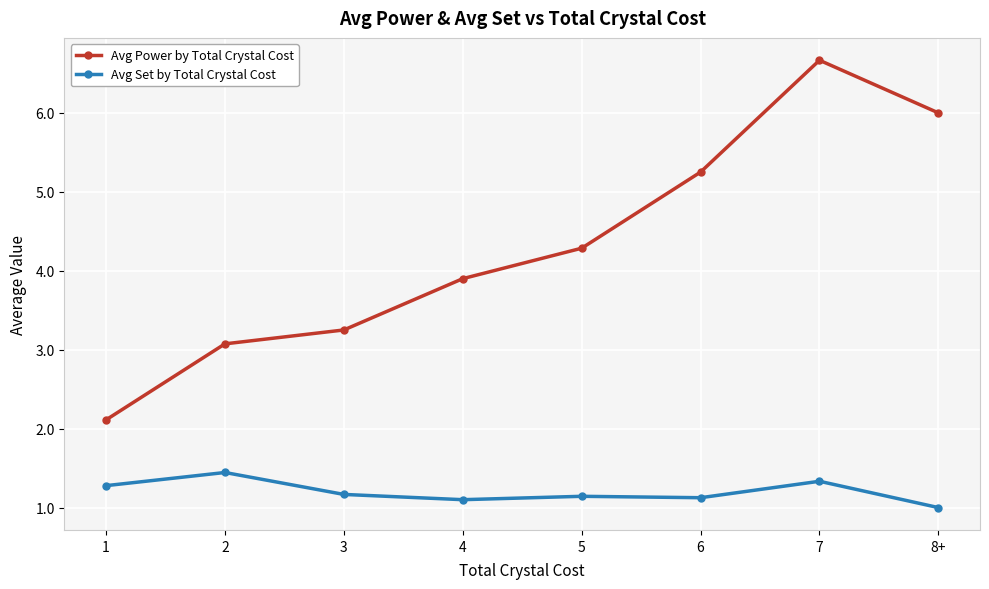

List the series in order of their overall mean, lowest first.

Avg Set by Total Crystal Cost, Avg Power by Total Crystal Cost